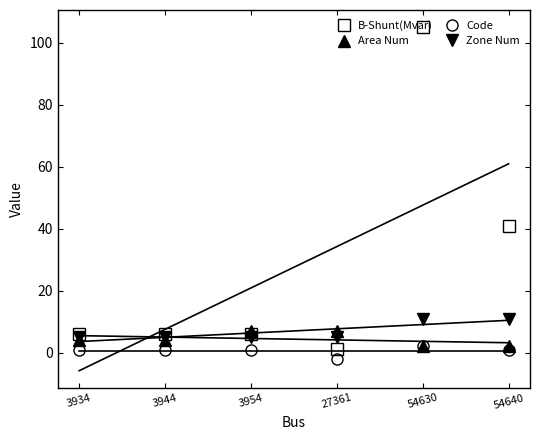

True or false: Code has more than 2 points higher than both neighbors.

False